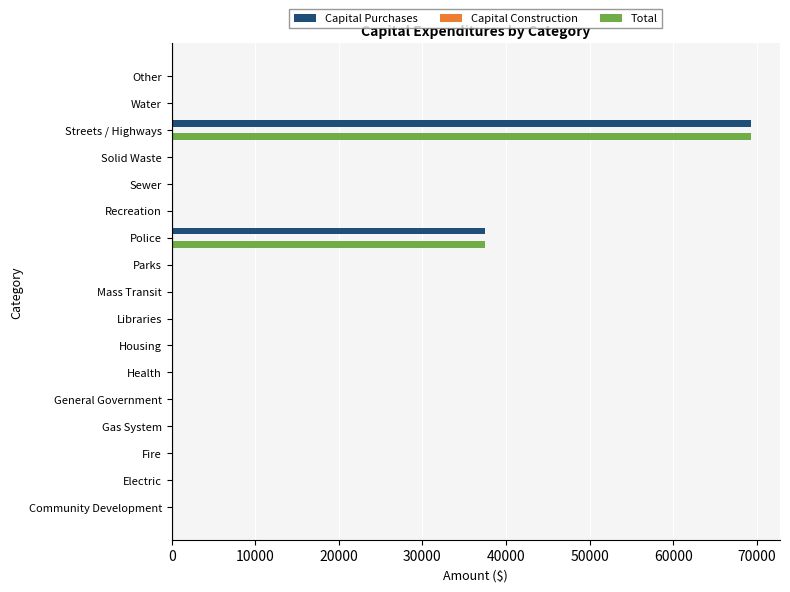

Is it true that Total equals -32951 at General Government?

False